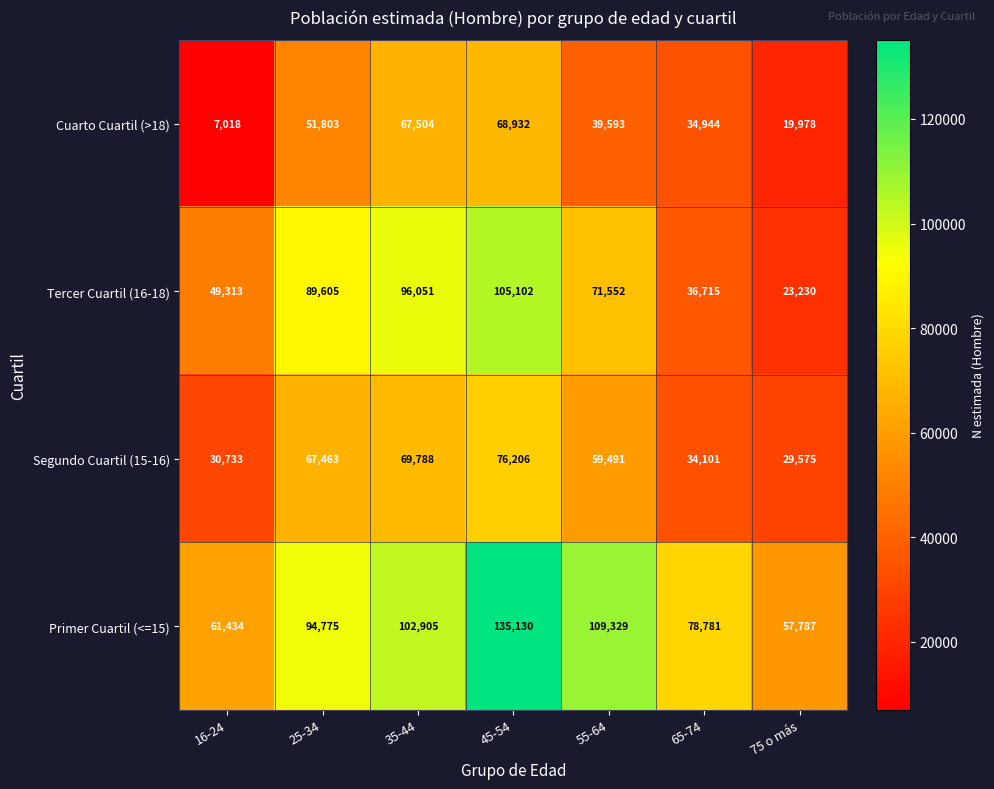

What is the sum of all Segundo Cuartil (15-16) values?

367357